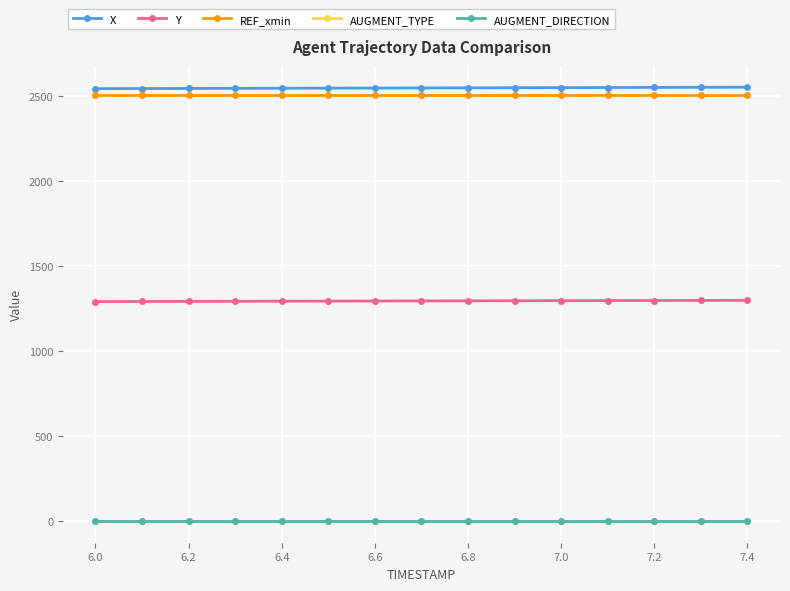

What is the sum of all AUGMENT_DIRECTION values?

15.0